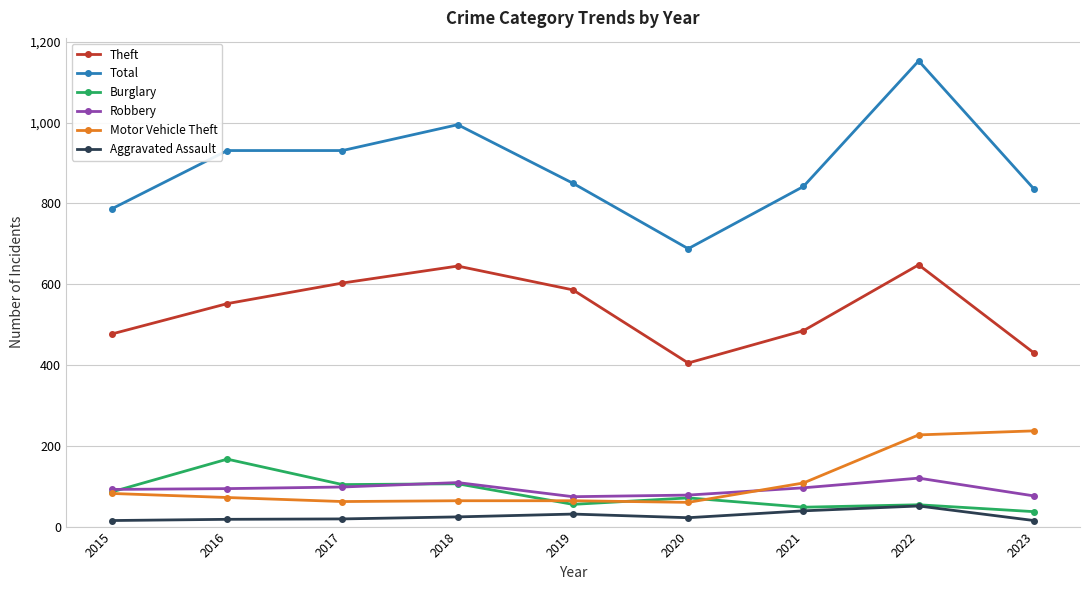

What is the average value of the Theft series?

537